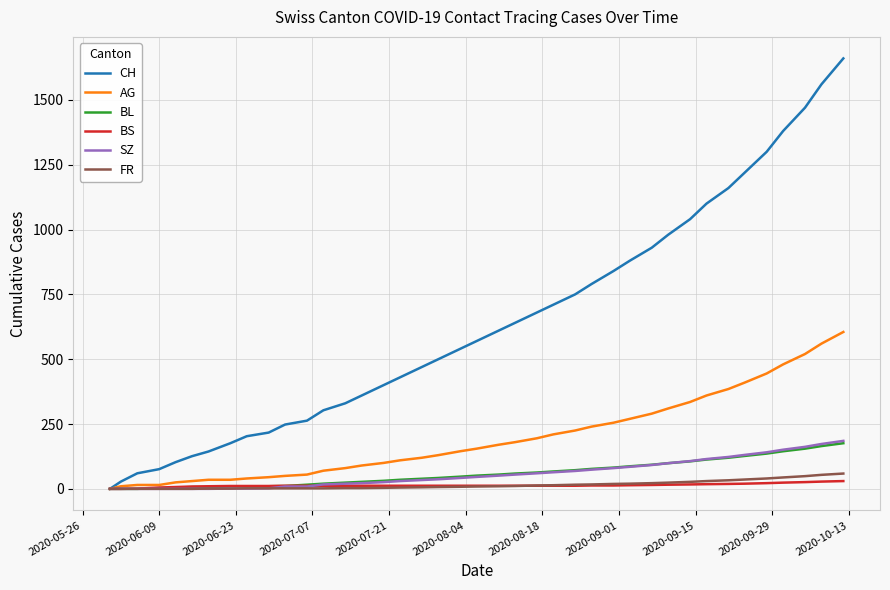

Which series has the largest range (max minus min)?

CH